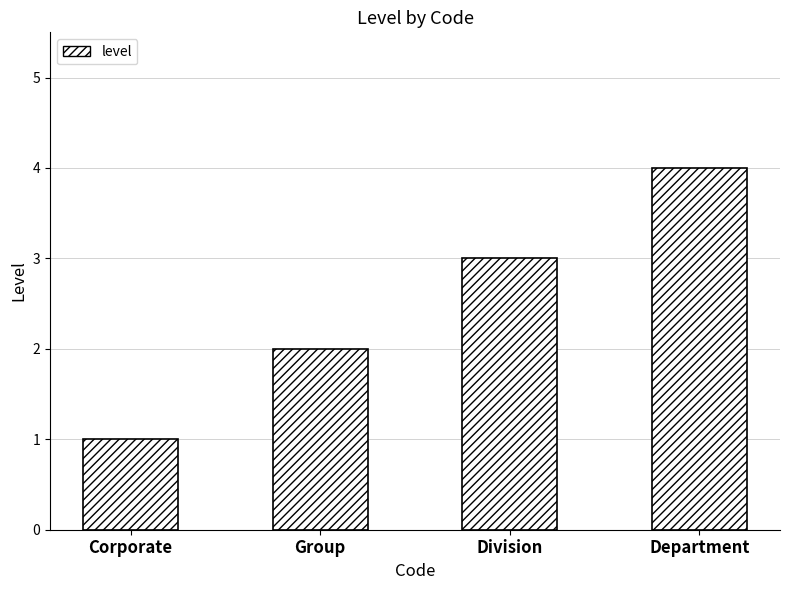

How many values are below 3?

2